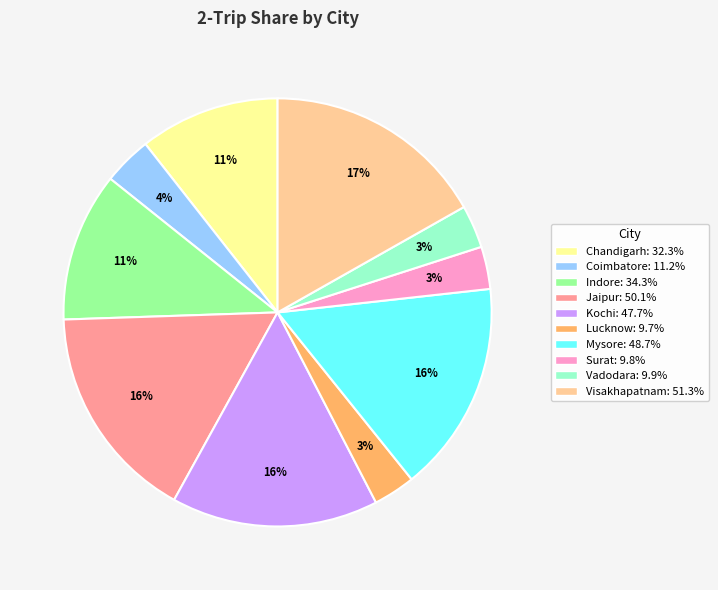

Does any single category account for the majority?

No